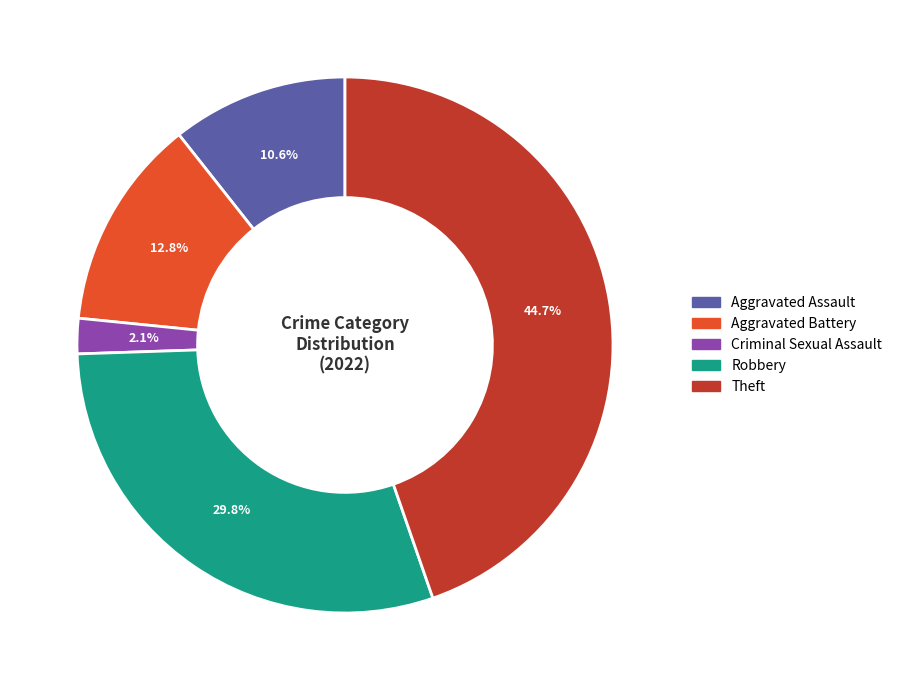

Is there a majority slice in this chart?

No